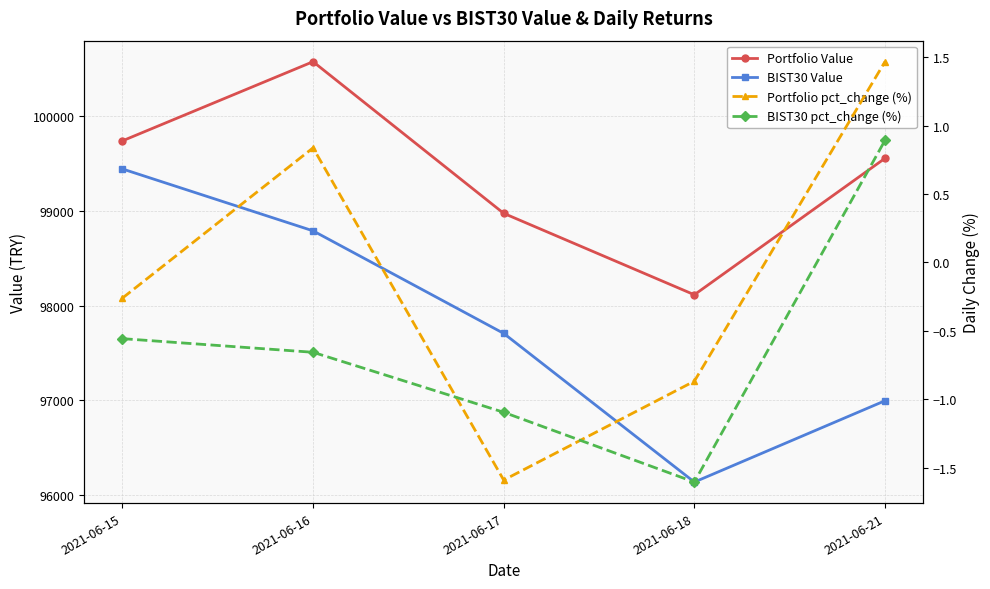

Is this an area chart (filled region under the line)?

No